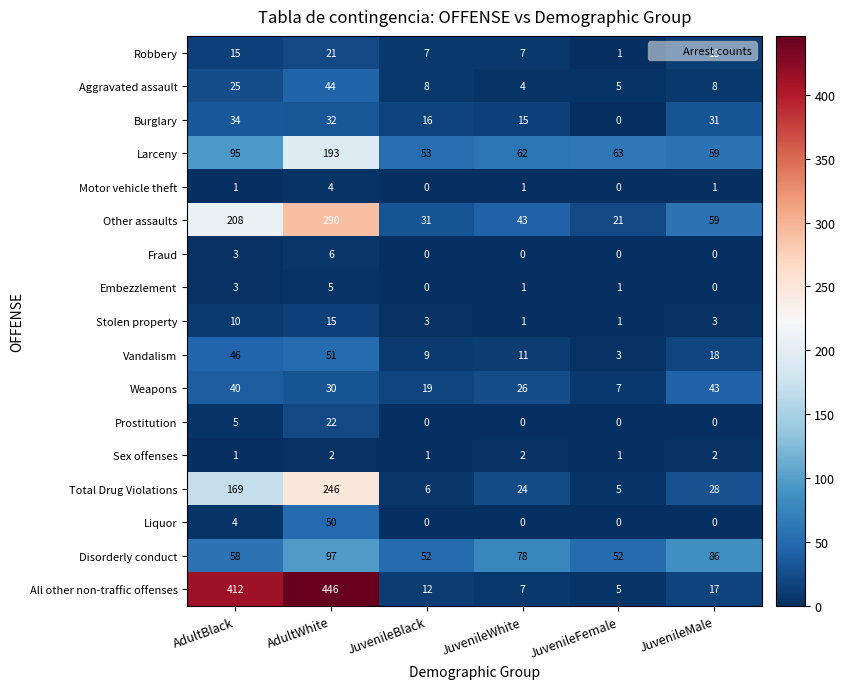

Which series has the widest spread of values?

All other non-traffic offenses